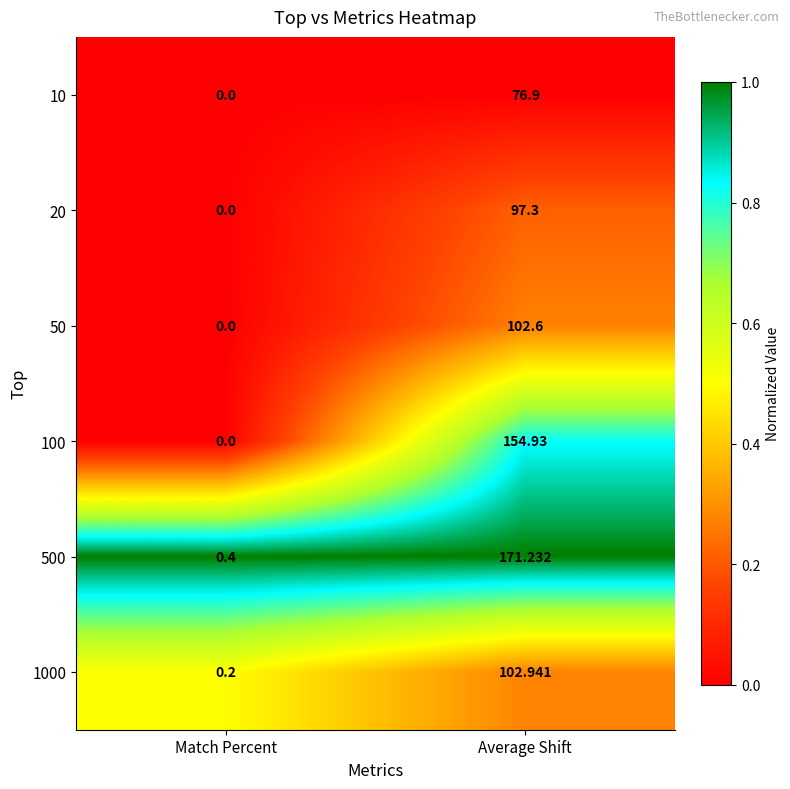

Where does the 100 series first go above 154?

Average Shift